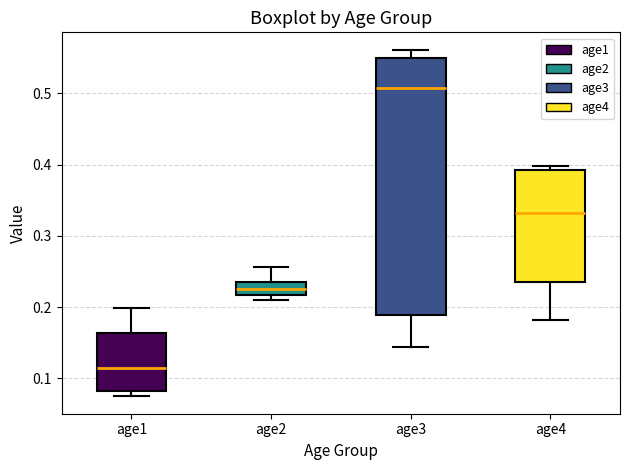

Where is the upper edge of the box for age1 on the y-axis? The values are not printed on the chart, so give them approximately, as read against the axis.

0.16